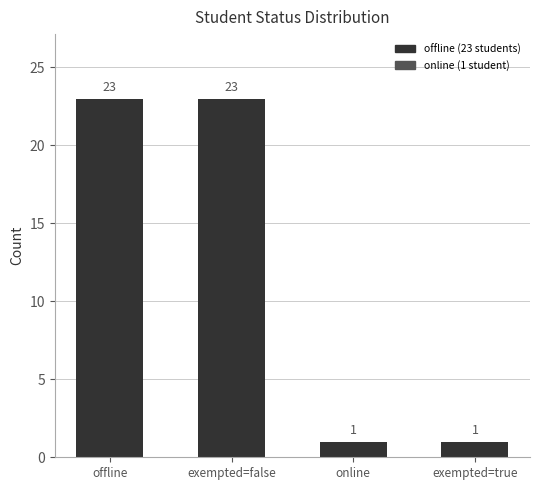

What is the label of the 4th bar from the left?

exempted=true